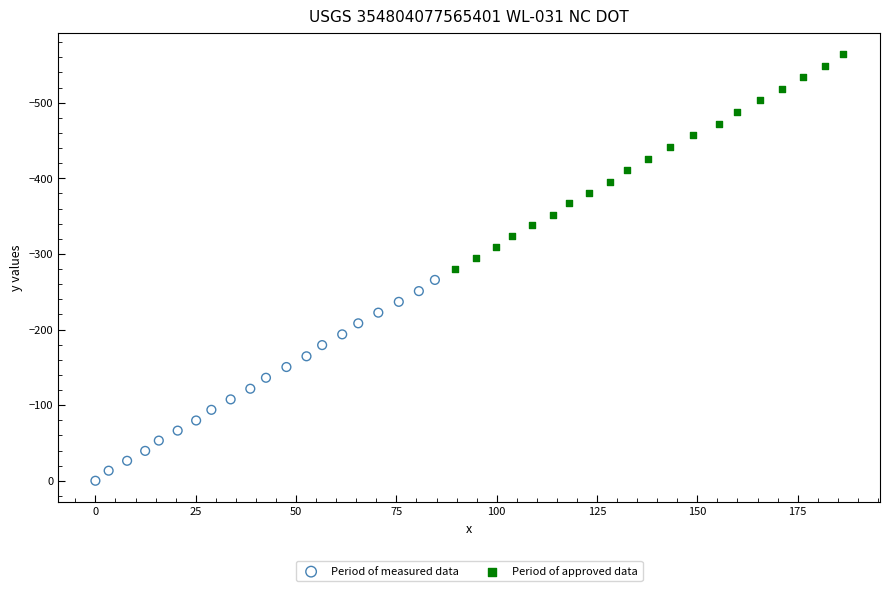

Which series reaches the minimum Y coordinate?

Period of approved data